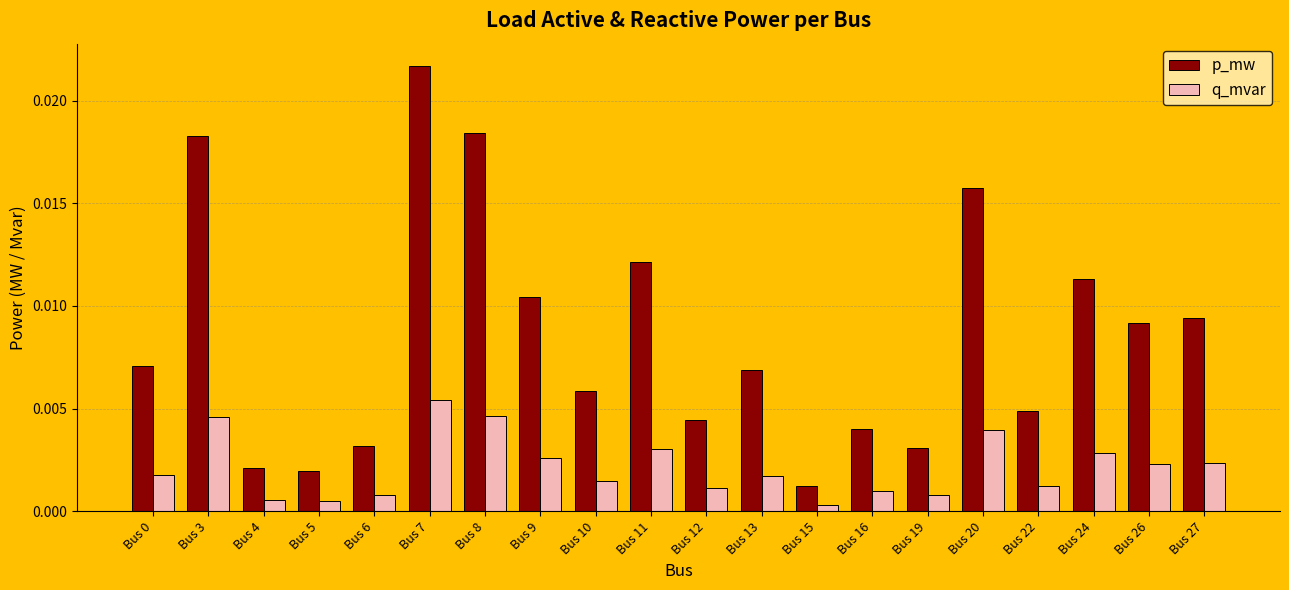

What are all the series names shown in the legend?

p_mw, q_mvar